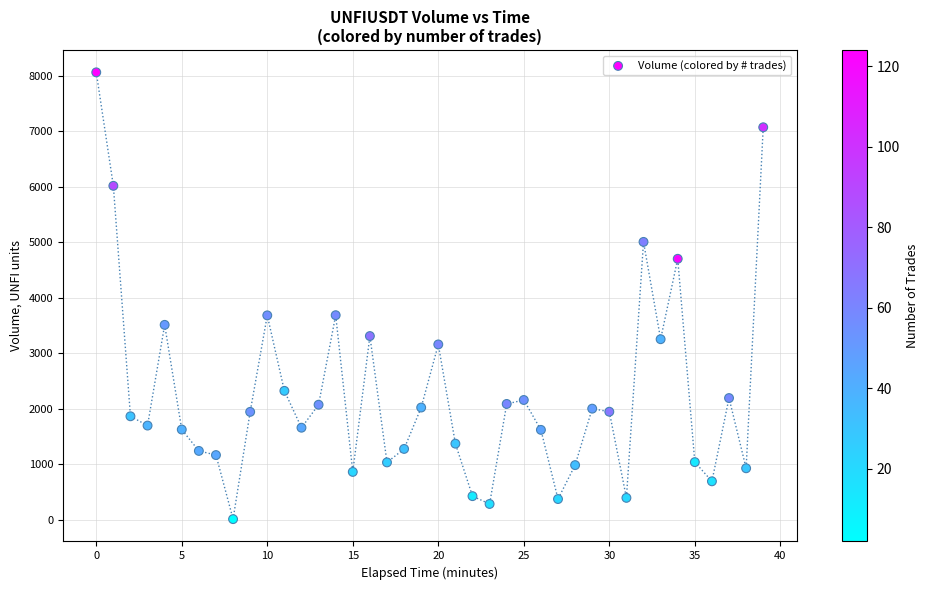

What is the range of Y values (max minus min)?

8047.0